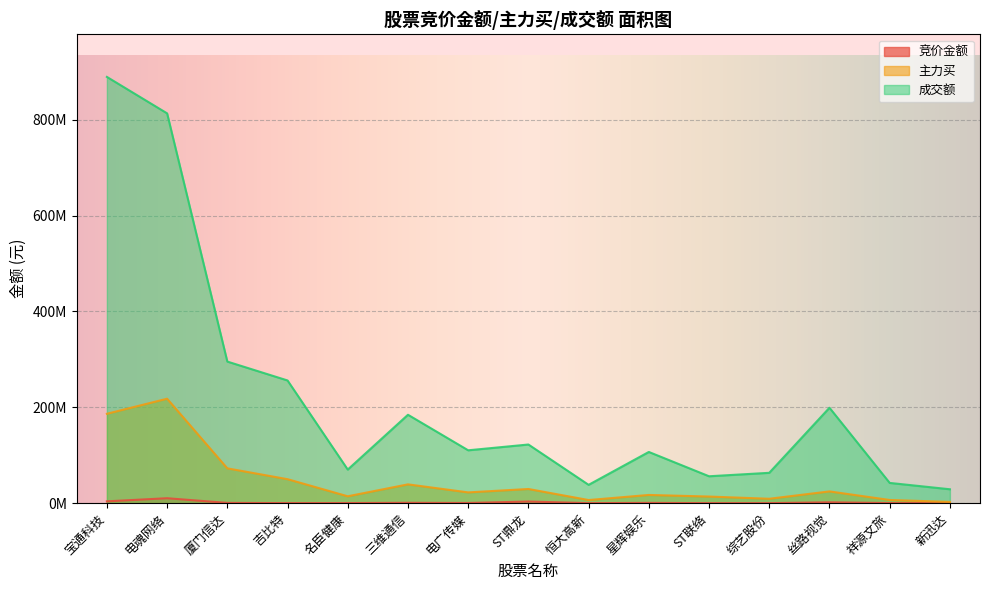

Reading right to left, extract all data points from this chart.

竞价金额: 51327	205146	1812480	59044	57109	587424	53956	3455901	398400	769202	215513	120906	580144	10324920	3840896
主力买: 2629582	6677941	24546167	9199895	13832413	17158267	6552158	29594827	22496870	39251155	14372582	50058817	72655292	217945230	186507577
成交额: 29027080	42264776	199091329	63345539	56141837	106851869	38250427	122396606	110315378	184452761	70069329	256020426	295442436	813298493	889330293